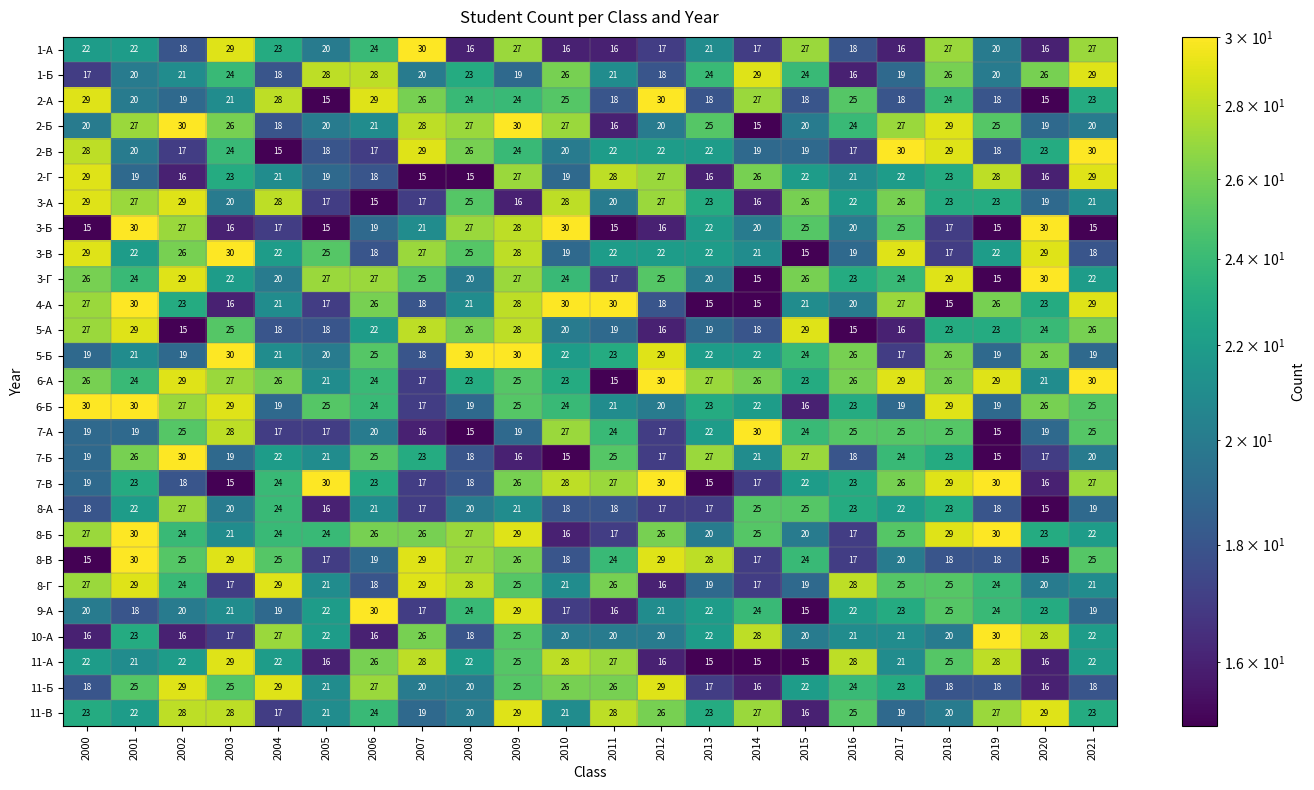

Count the number of data series in this chart.

27